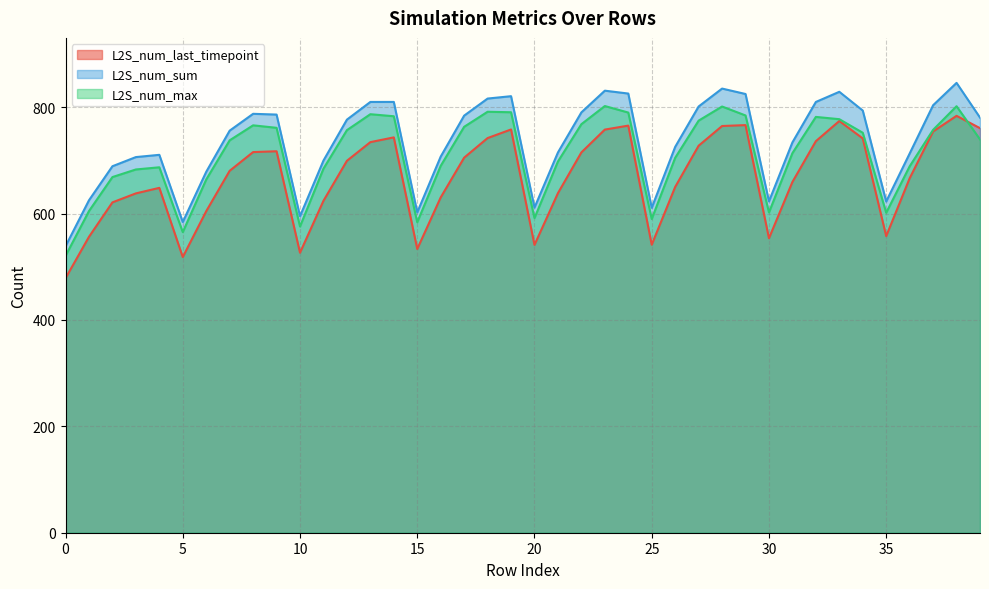

List the labels in order of L2S_num_max value, smallest first.

0, 5, 10, 15, 25, 20, 35, 30, 1, 6, 2, 3, 11, 4, 36, 16, 21, 26, 31, 7, 39, 34, 12, 37, 9, 17, 8, 22, 27, 33, 32, 14, 29, 13, 24, 19, 18, 28, 38, 23